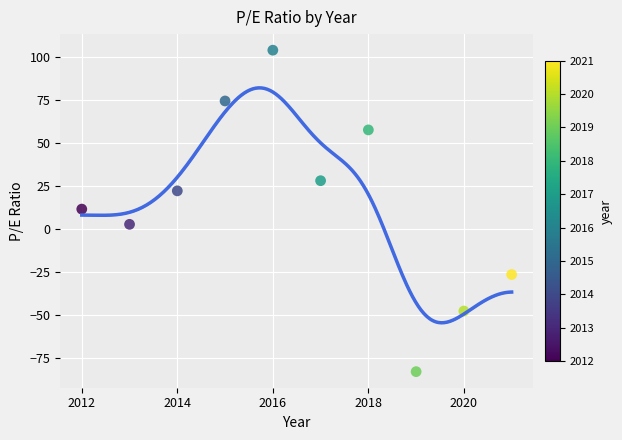

What is the average Y value?

14.5